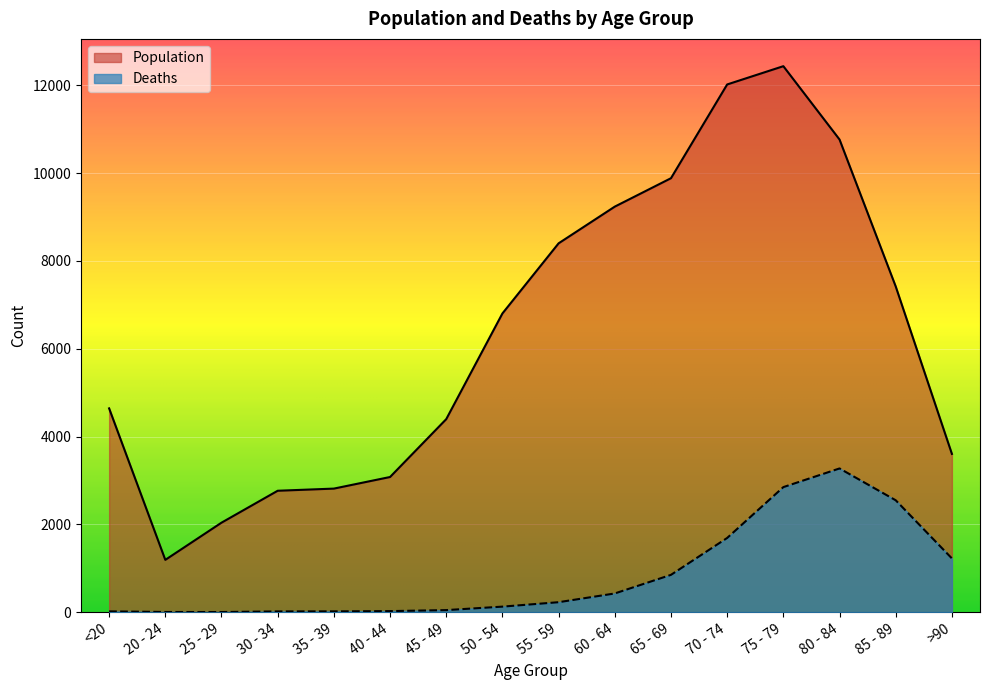

True or false: Population and Deaths cross at least once.

False